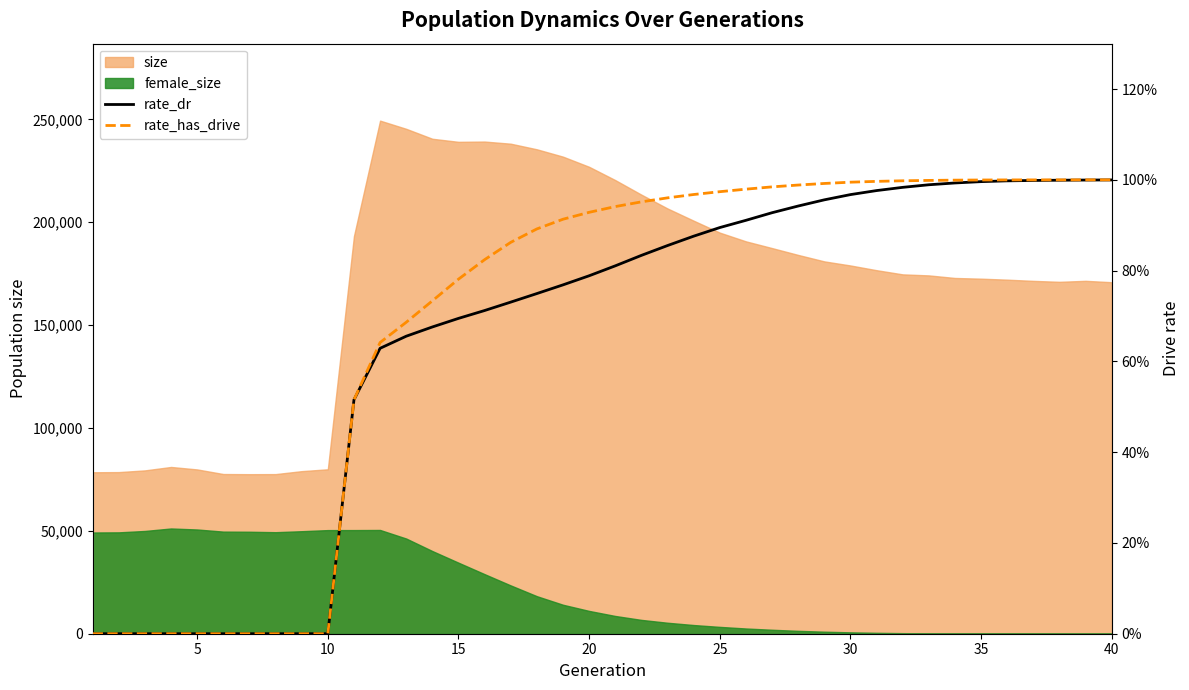

How many positive values does the rate_has_drive series have?

30